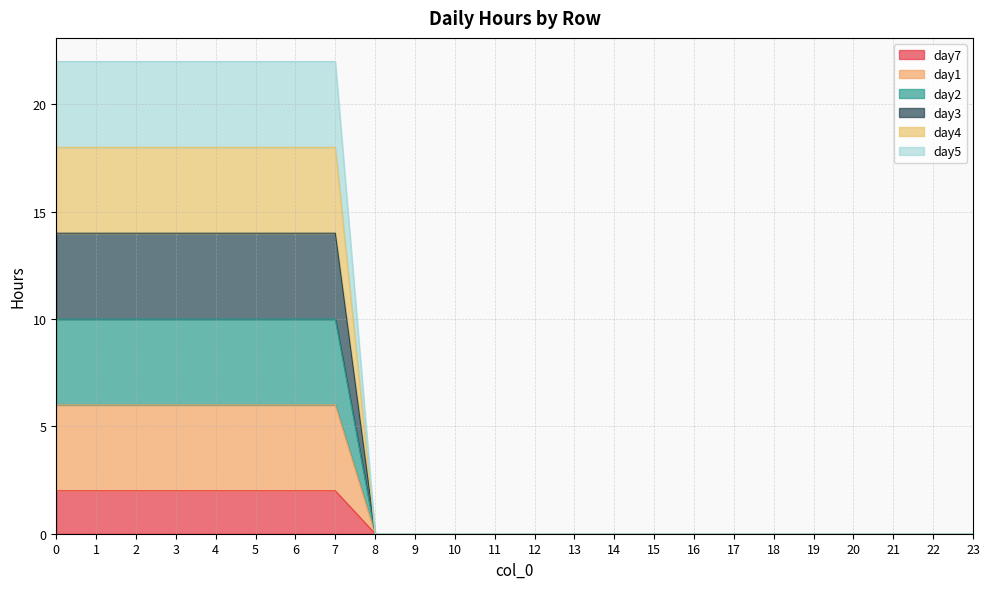

The day5 series shows 0 at 21. True or false?

True